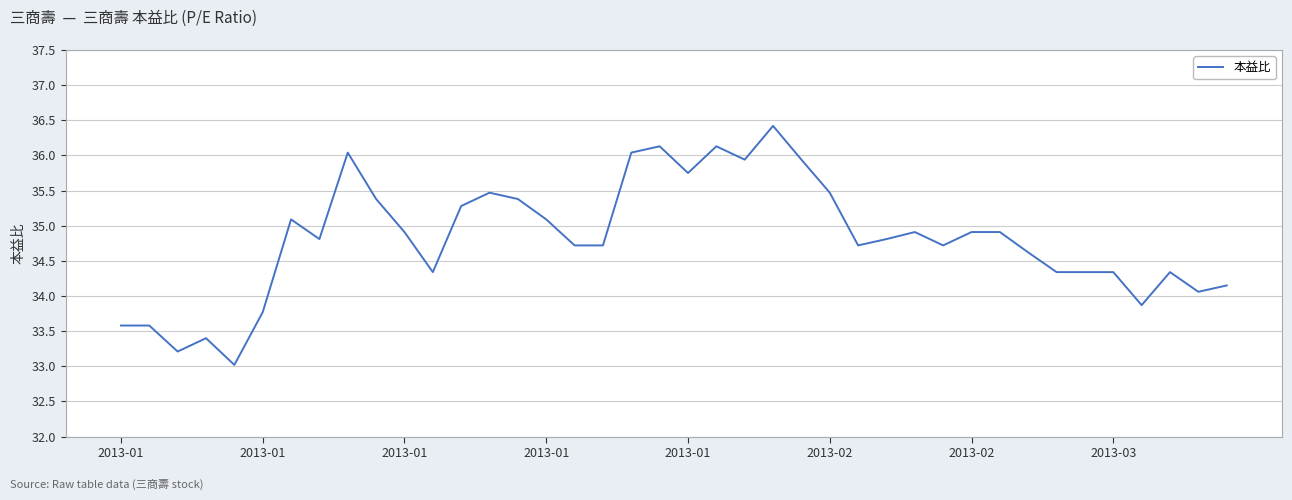

Count the number of categories in the chart.

40